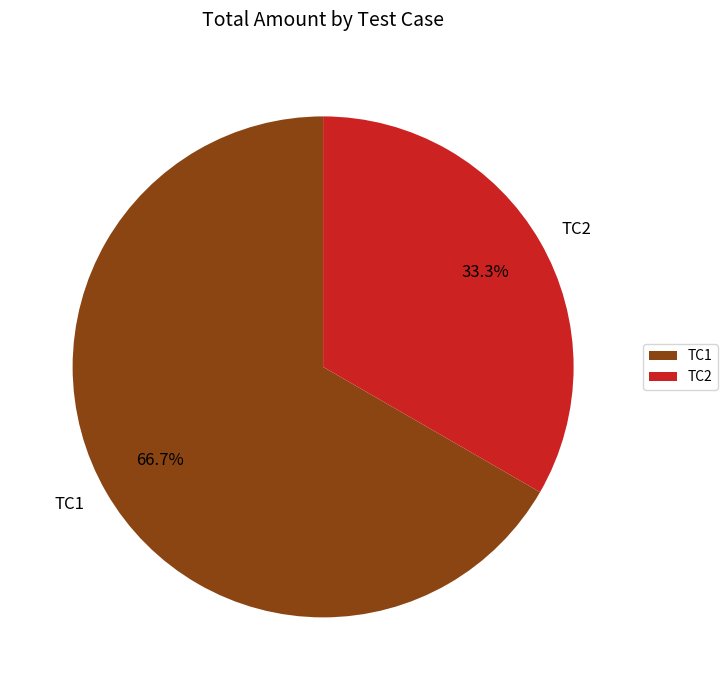

Is TC1 the majority of the pie?

Yes